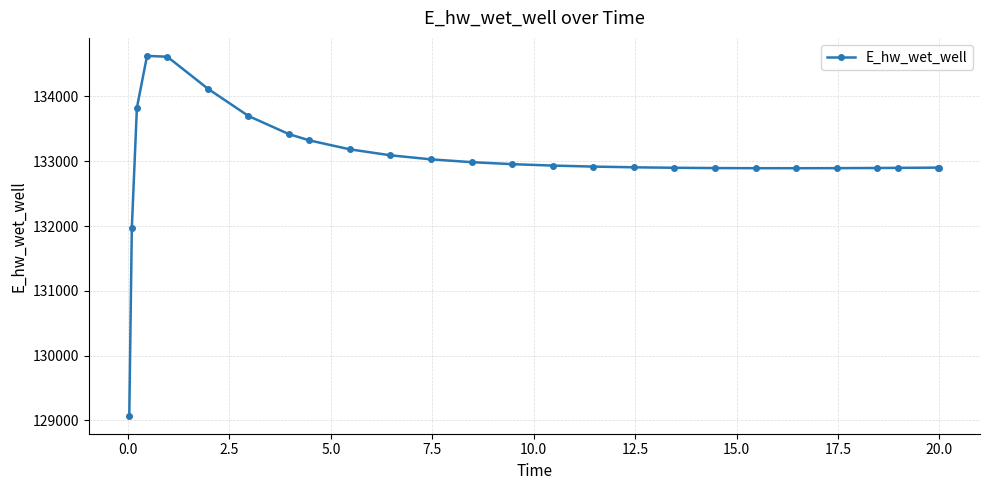

What is the difference between the maximum and minimum values?

5557.0